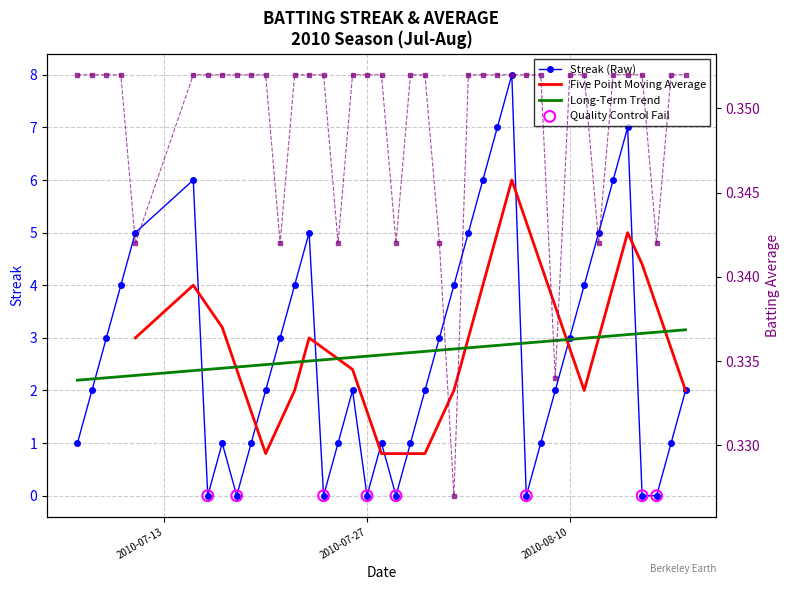

Which series reaches the minimum Y coordinate?

Streak